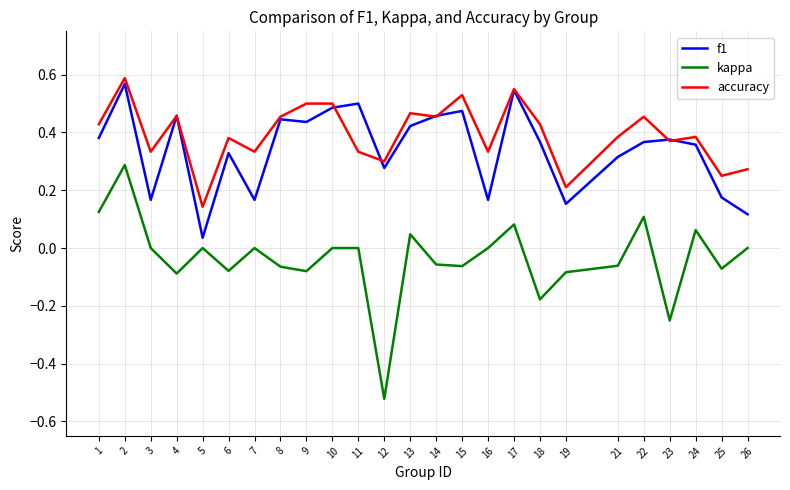

Is it true that accuracy equals 0.1 at 14?

False